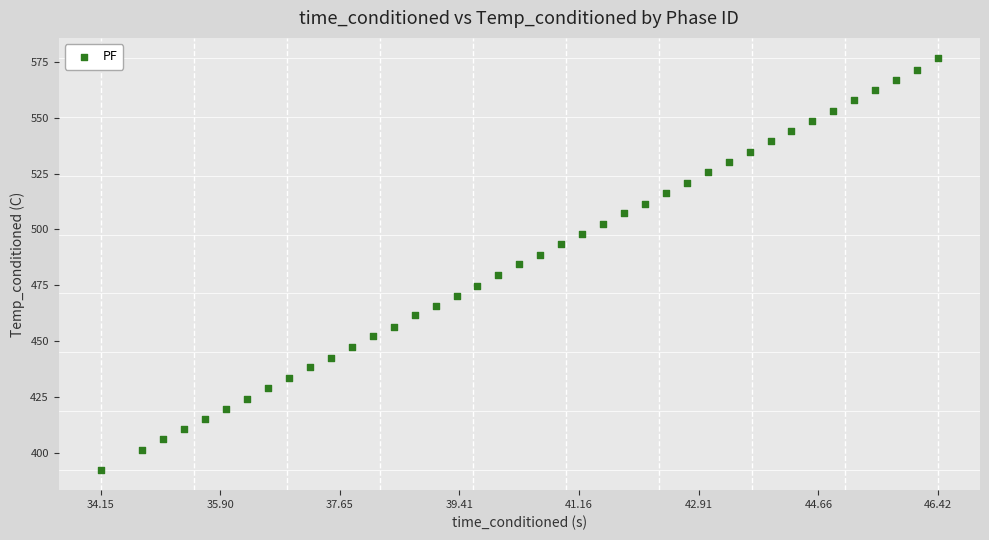

What is the range of Y values (max minus min)?

183.8